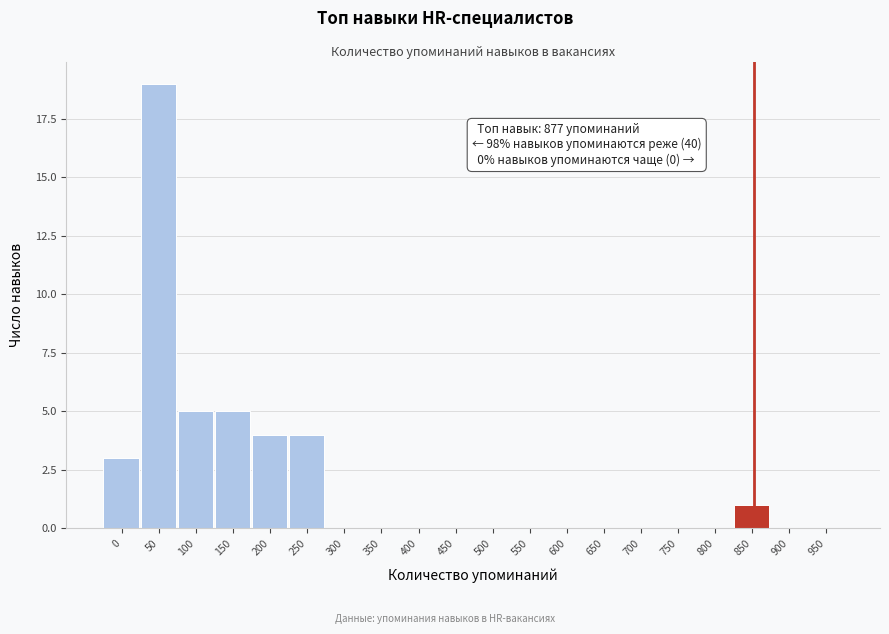

Reading left to right, transcribe all the data shown in this chart.

0=3	50=19	100=5	150=5	200=4	250=4	300=0	350=0	400=0	450=0	500=0	550=0	600=0	650=0	700=0	750=0	800=0	850=1	900=0	950=0